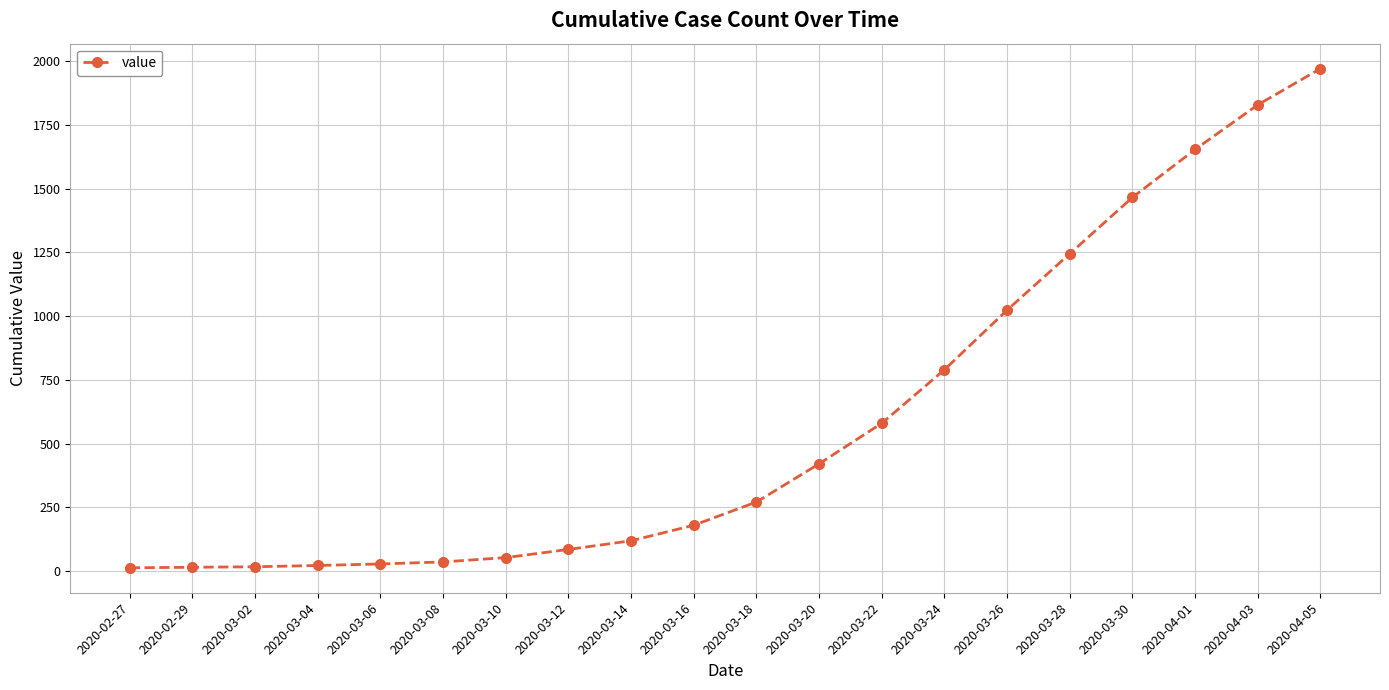

Is it true that the value at 2020-02-29 is 15?

True